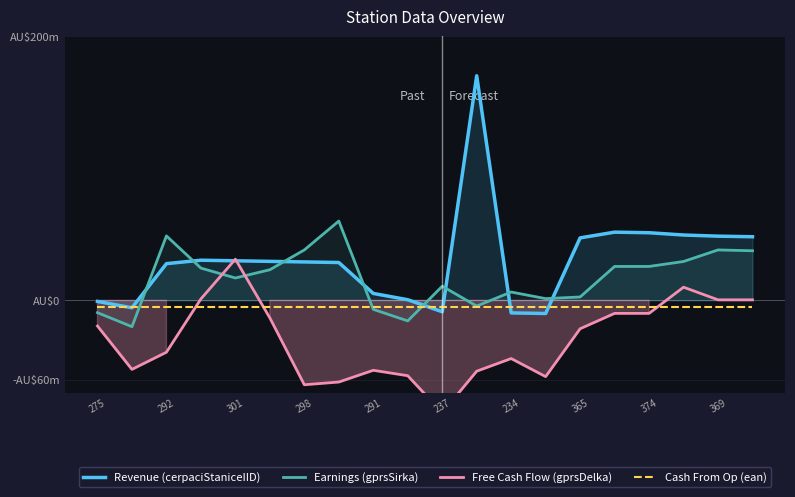

What are all the series names shown in the legend?

Revenue (cerpaciStaniceIID), Earnings (gprsSirka), Free Cash Flow (gprsDelka), Cash From Op (ean)